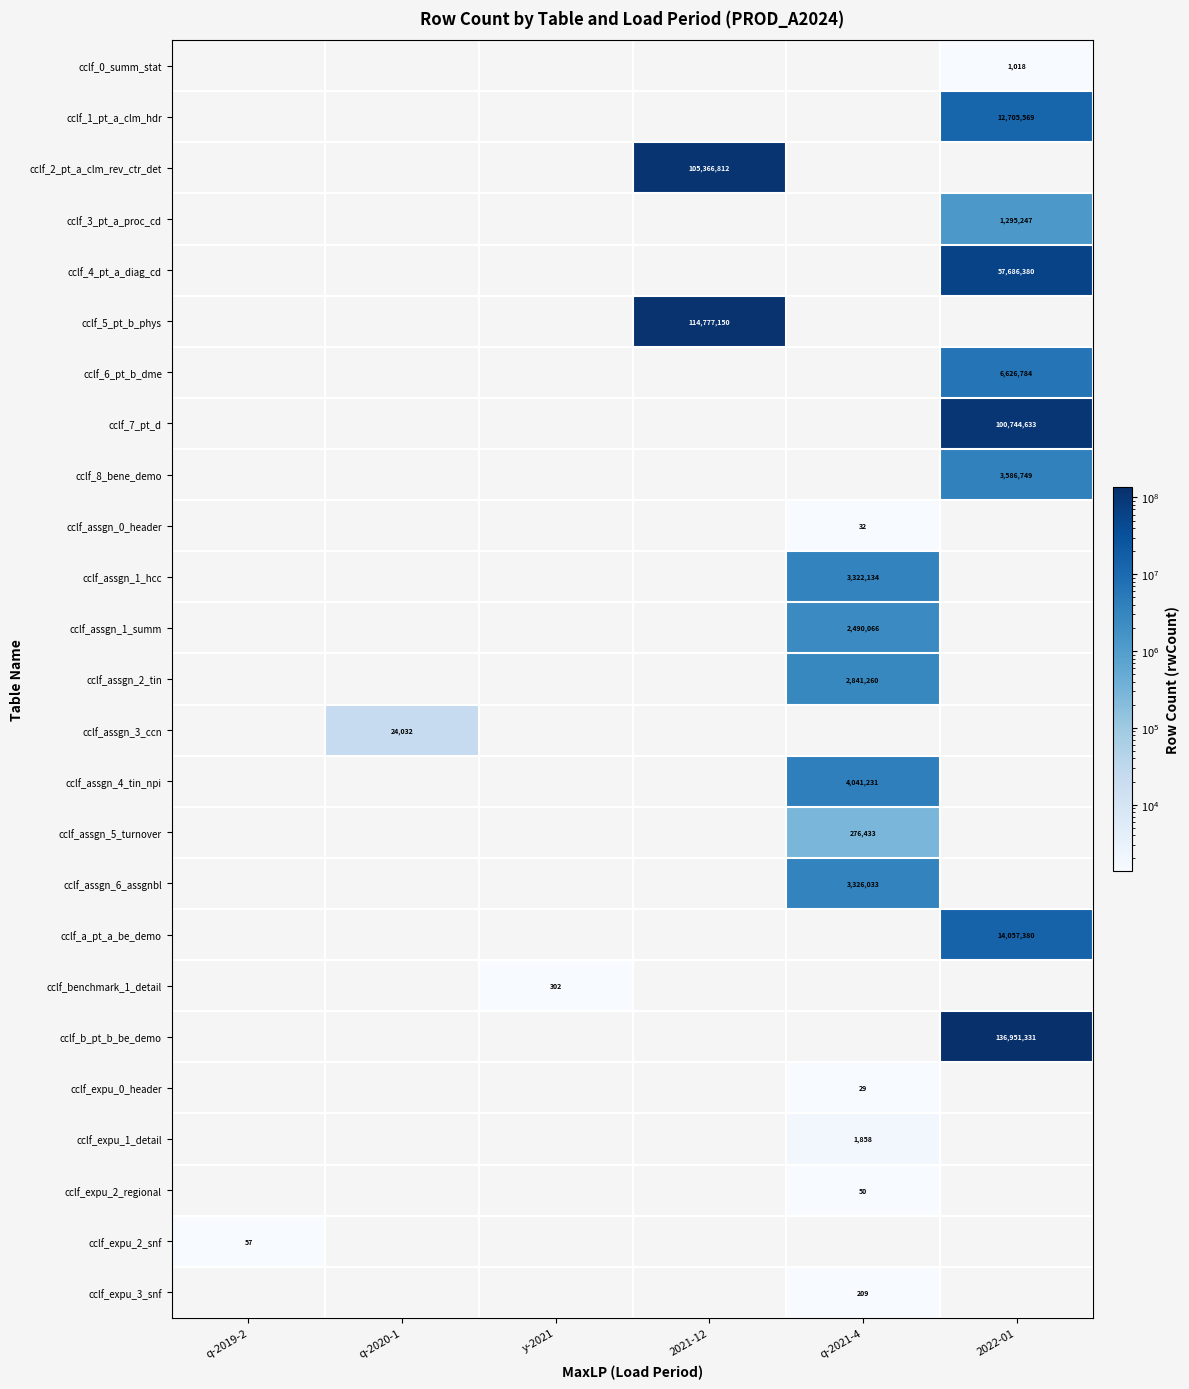

Is it true that cclf_b_pt_b_be_demo equals 82433321 at 2022-01?

False